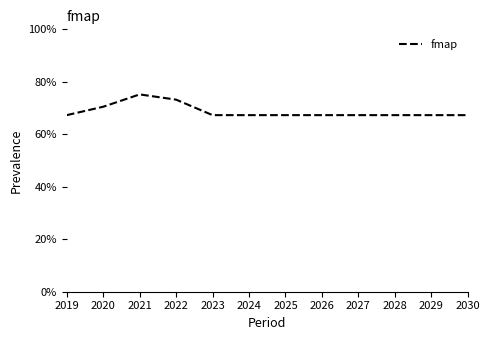

Is it true that the value at 2027 is 0.3?

False